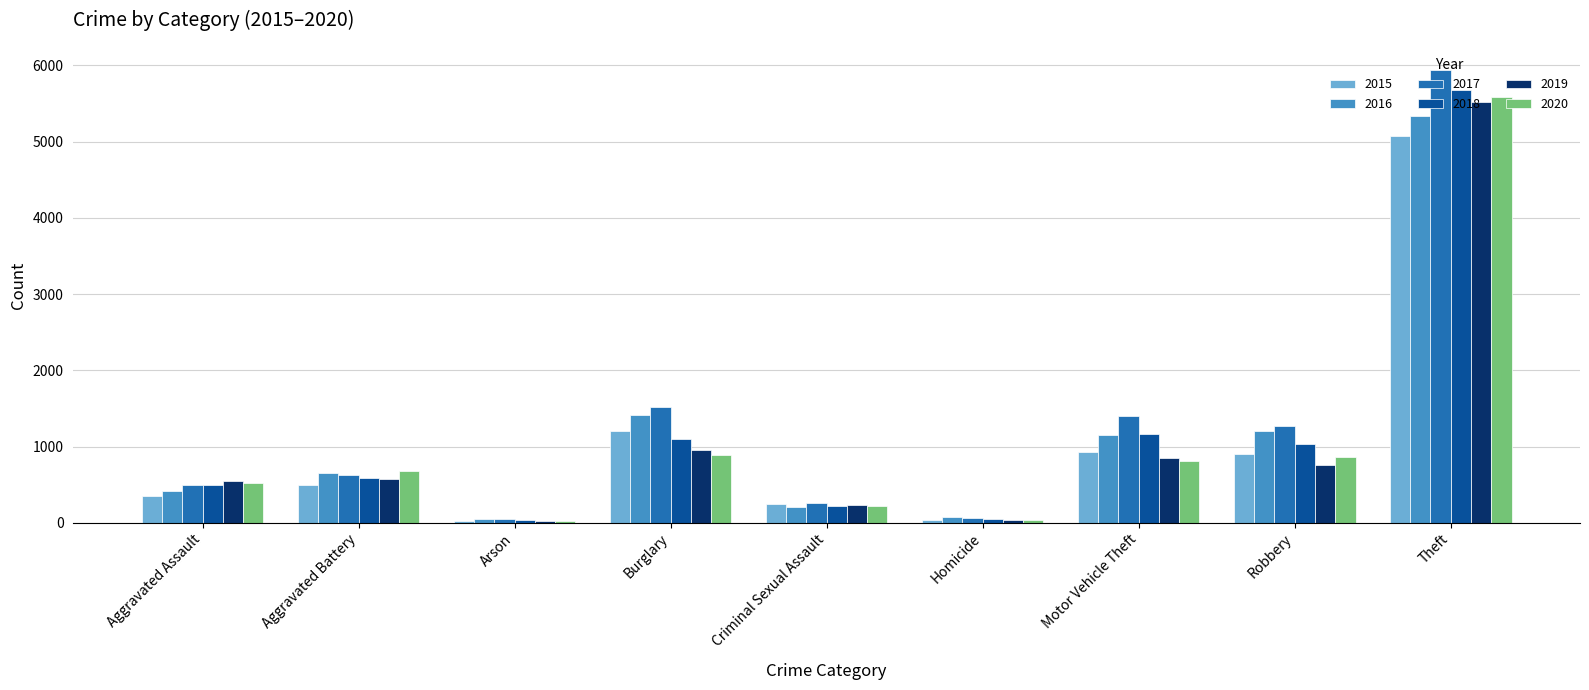

How many series are shown in this chart?

6